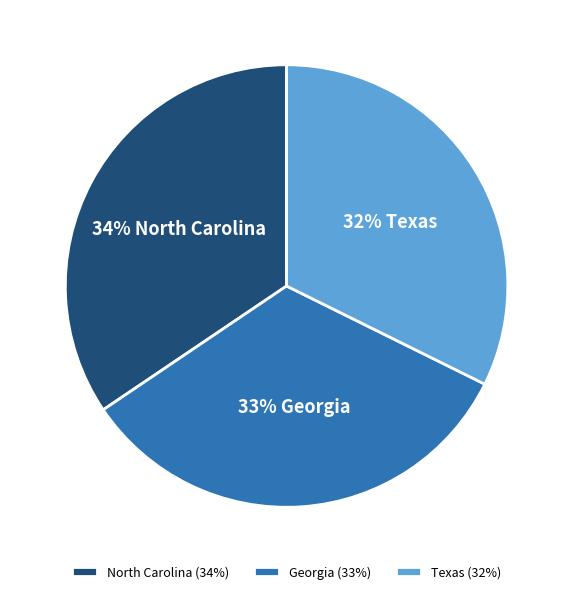

The North Carolina (34%) slice represents 45% of the pie. True or false?

False